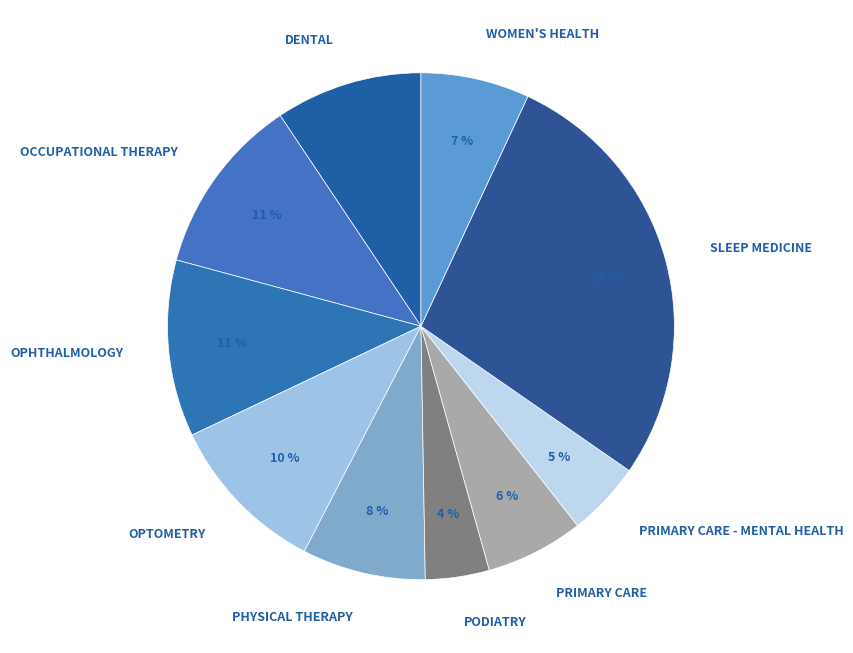

Is OCCUPATIONAL THERAPY the majority of the pie?

No